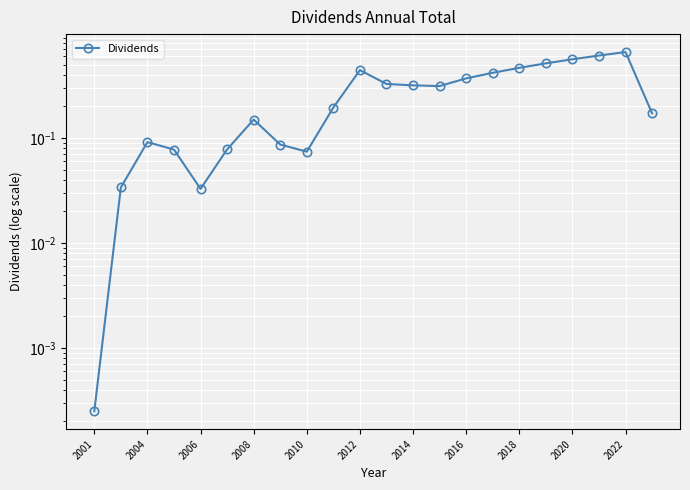

What is the sum of all values?

6.0